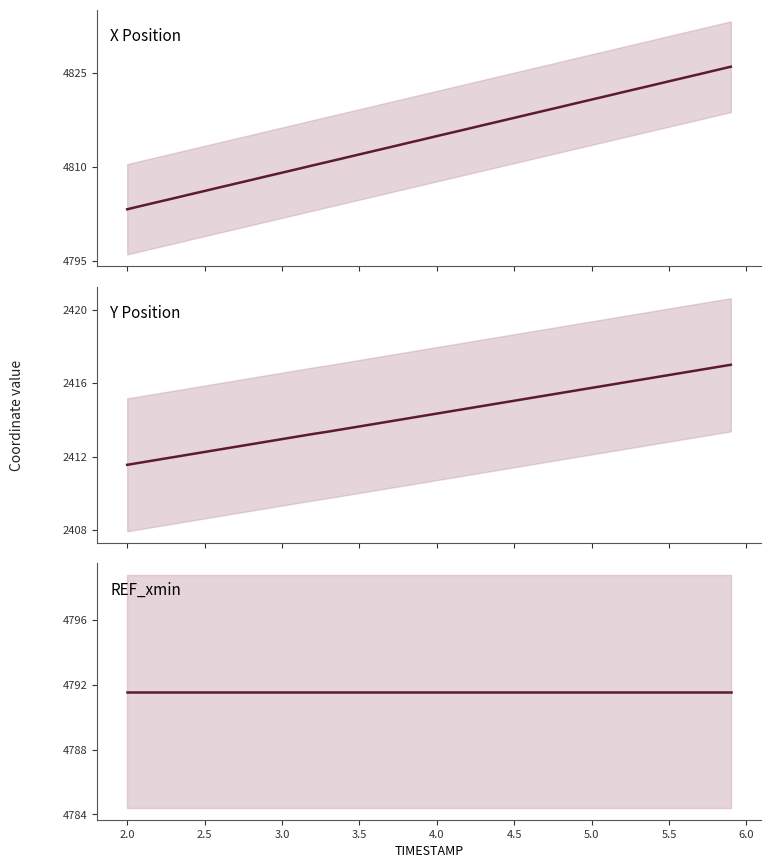

How many data points does each series have?

40